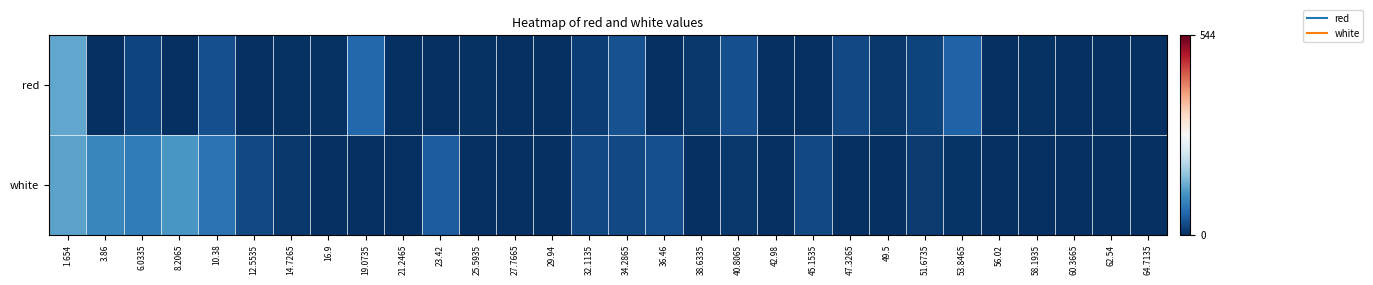

Which series has the largest range (max minus min)?

red